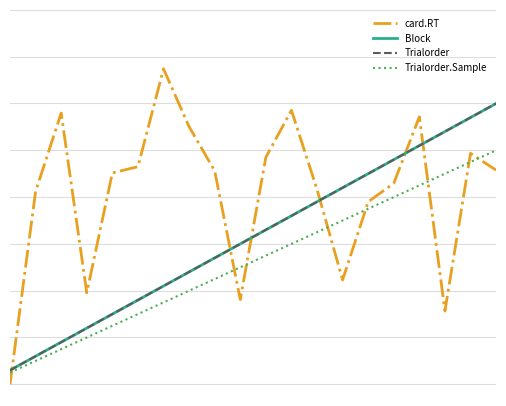

Does the chart display data point markers on the line(s)?

No